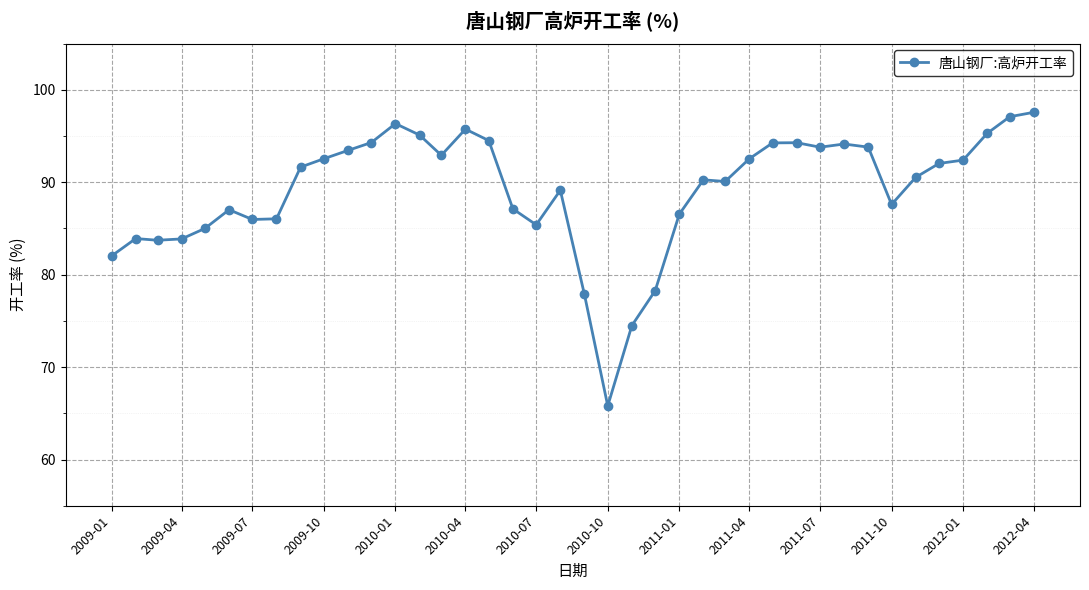

What is the value of the 11th point from the left?

93.4